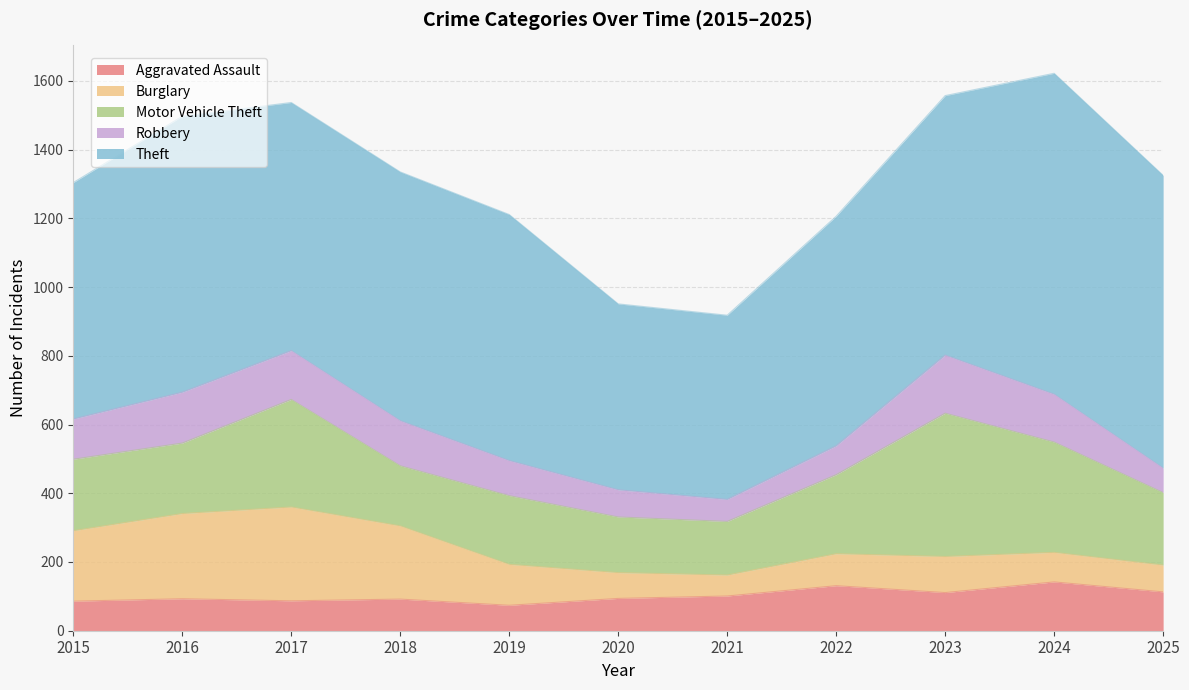

At how many categories does at least one series exceed 804?

2